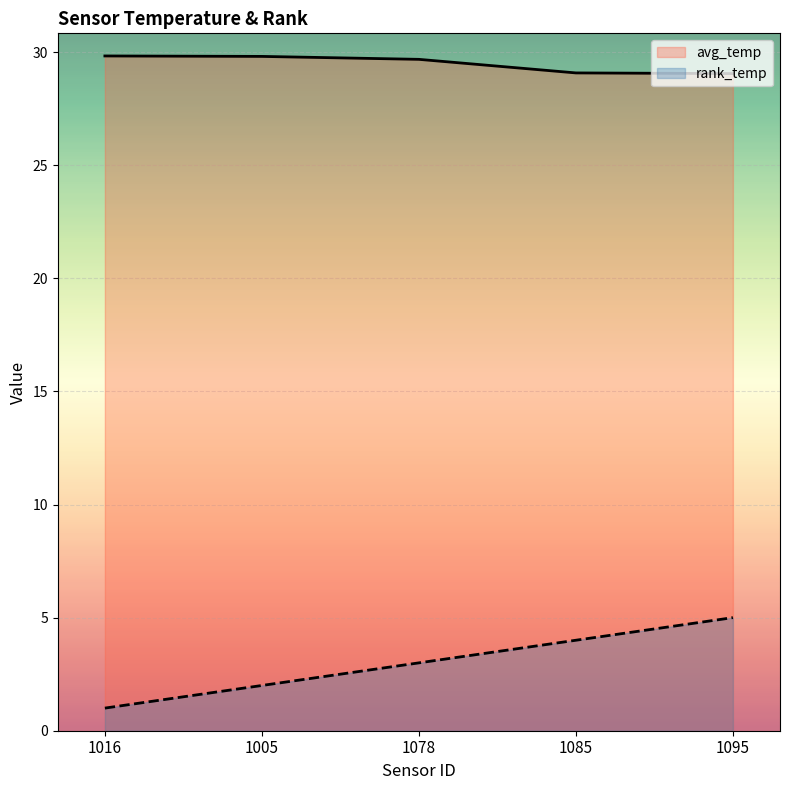

The avg_temp series shows 6.9 at 1078. True or false?

False